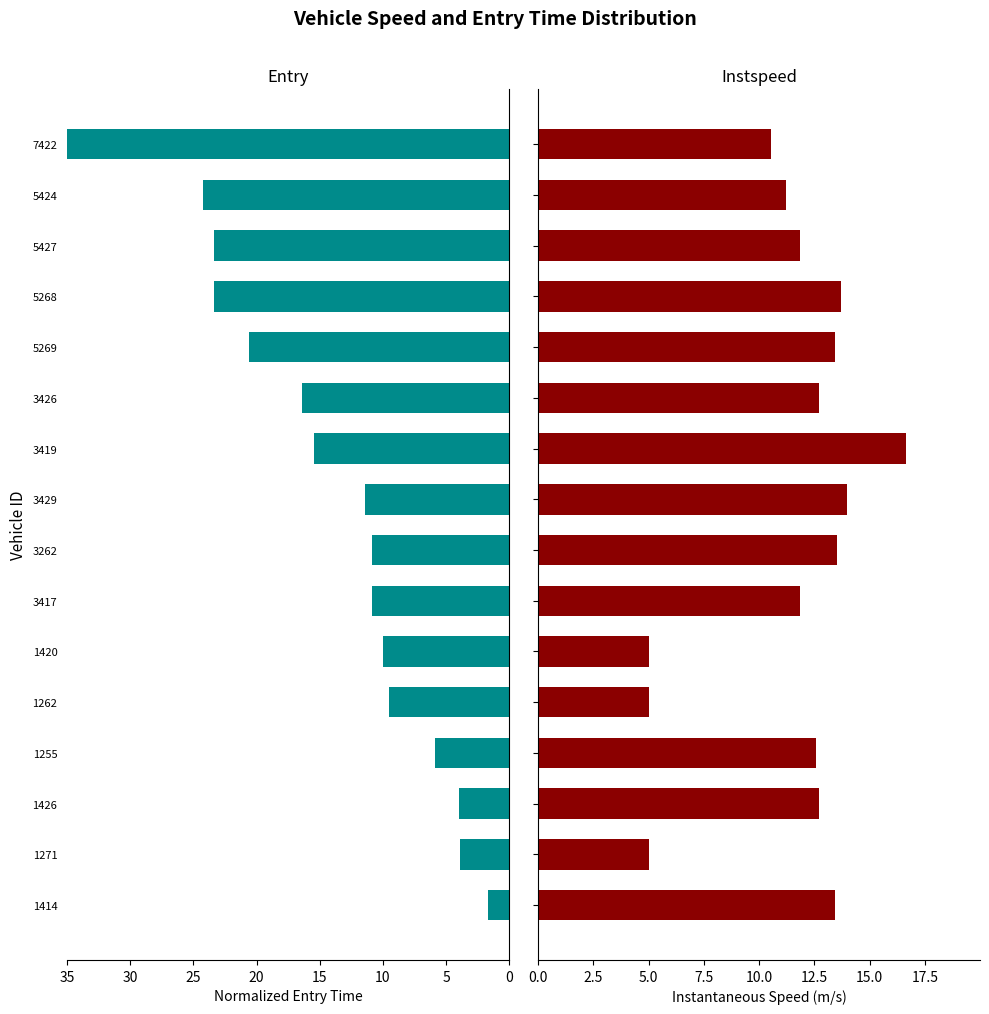

Is it true that entry equals 35.0 at 7422?

True